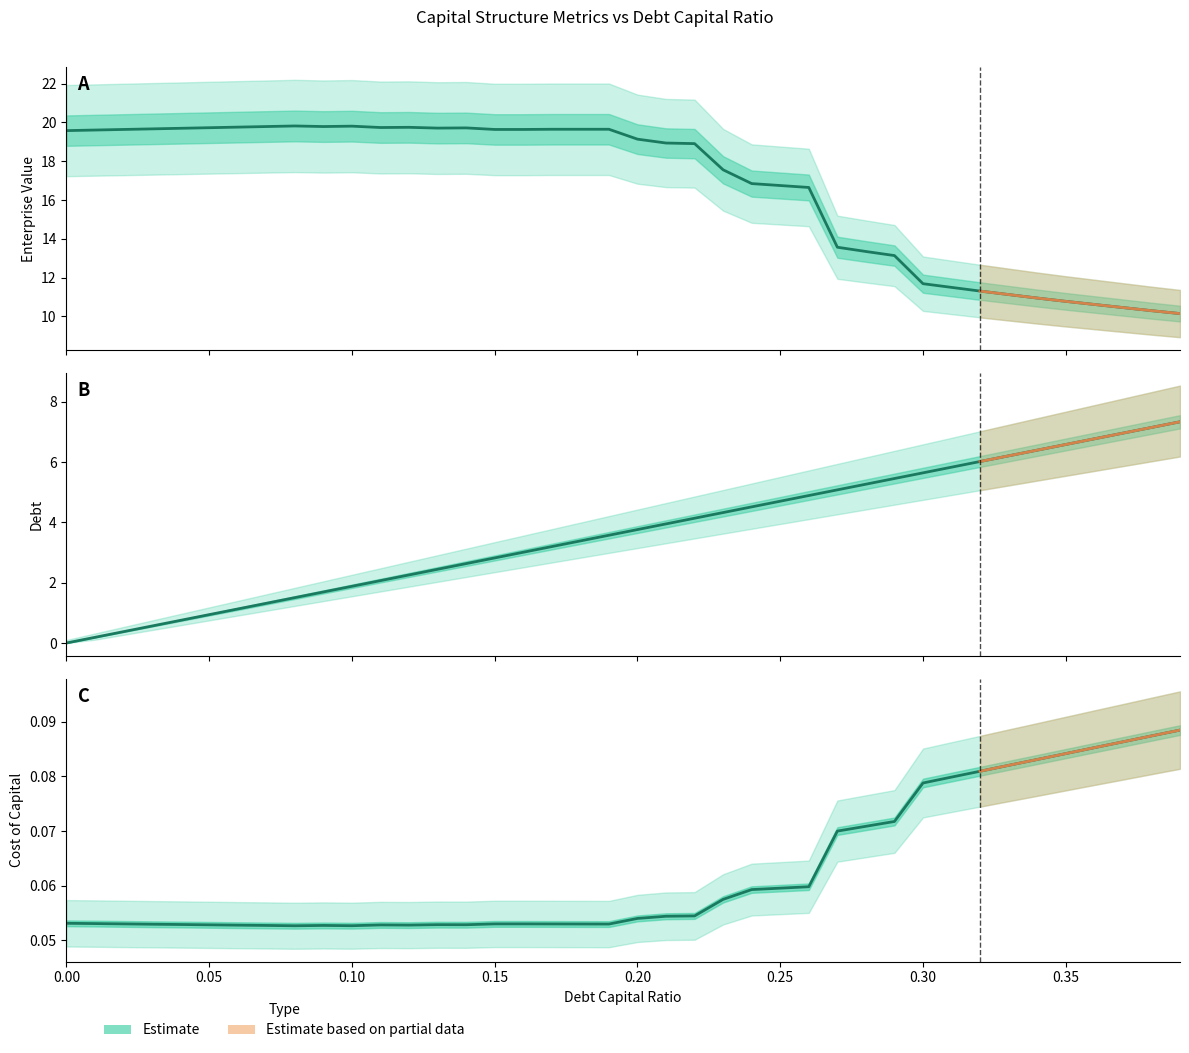

How many values in the debt series exceed 3?

24